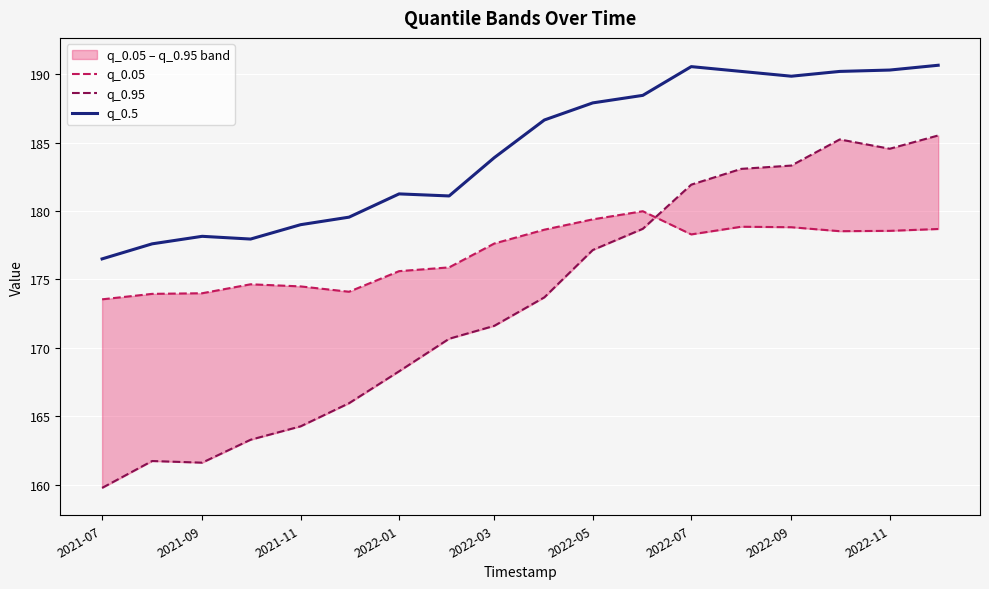

What is the value of the q_0.5 point at the 16th from the left?

190.2